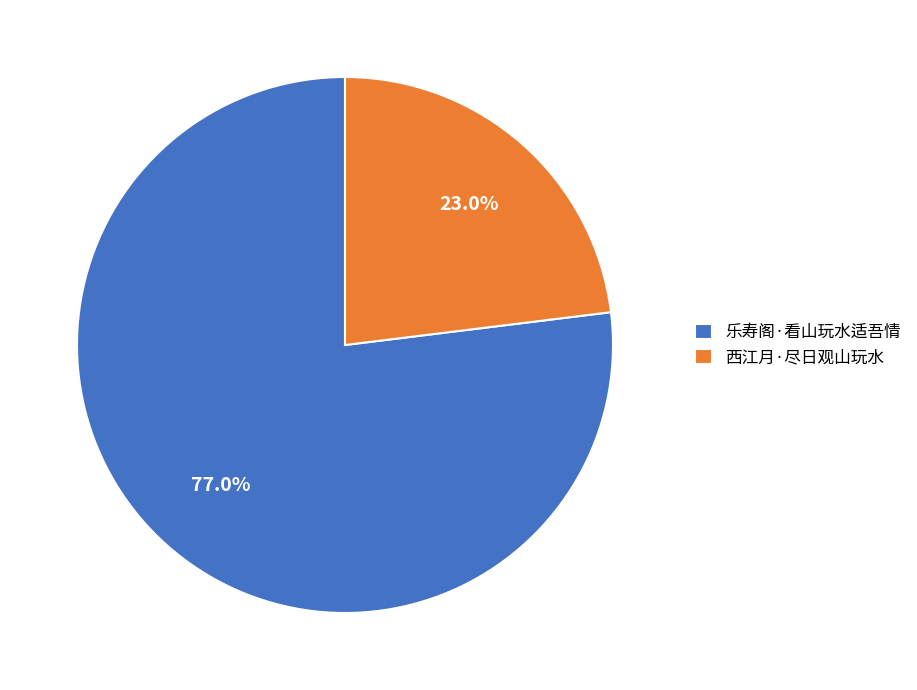

How many slices are in this pie chart?

2